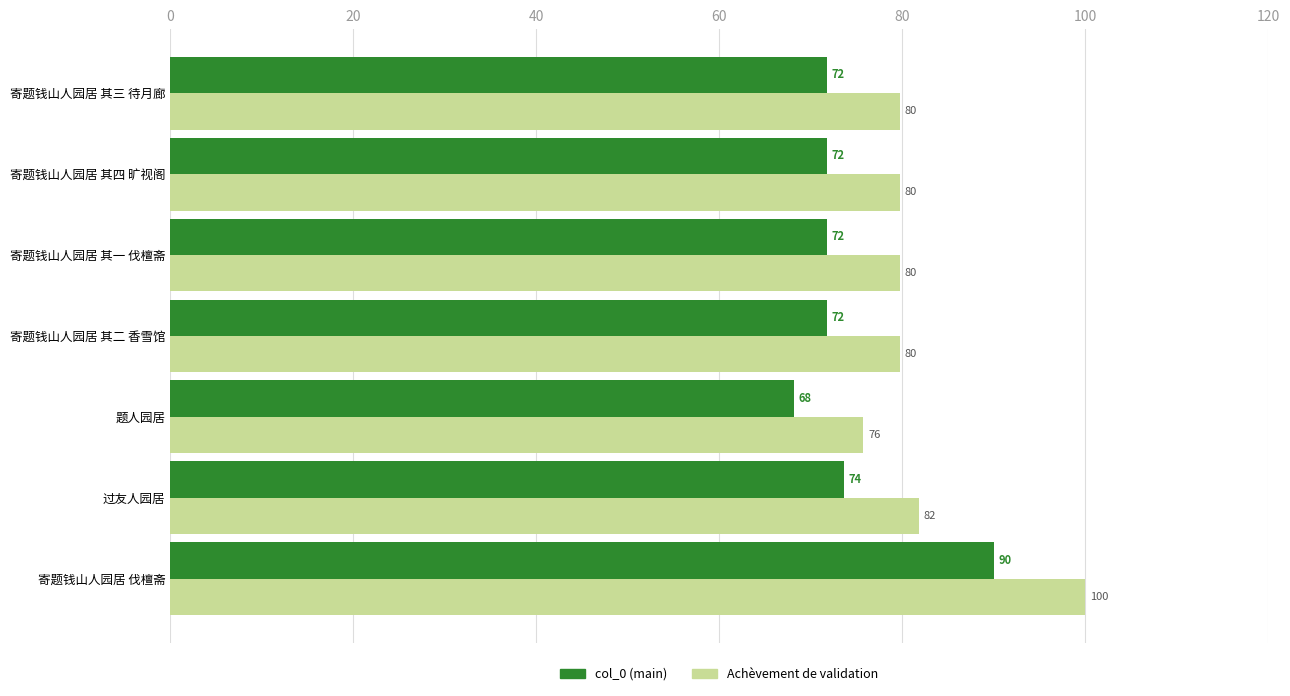

What is the total value across all series at 寄题钱山人园居 伐檀斋?

190.0